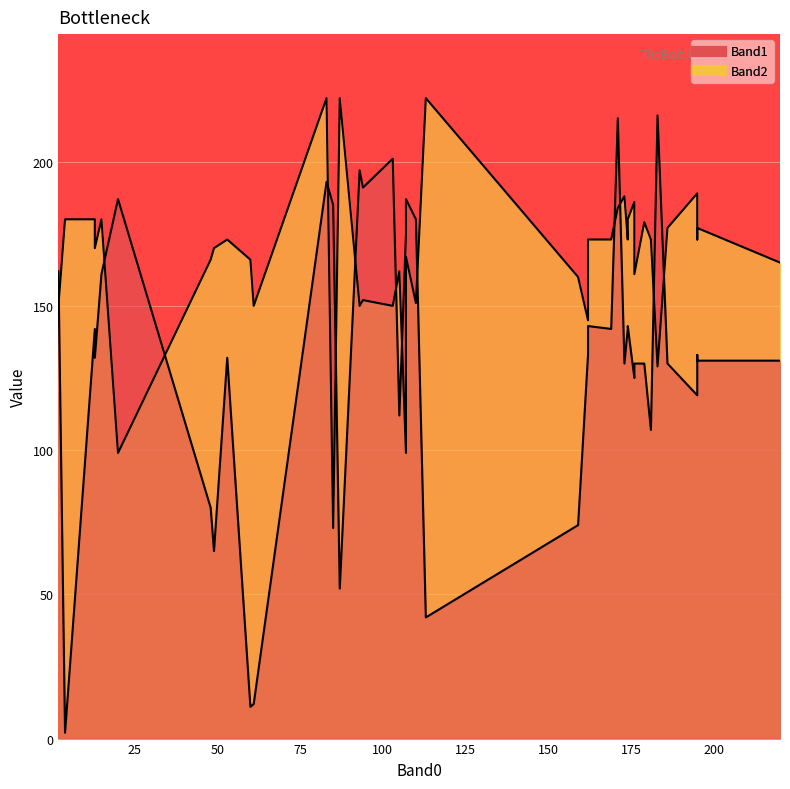

What is the total value across all series at 183?

345